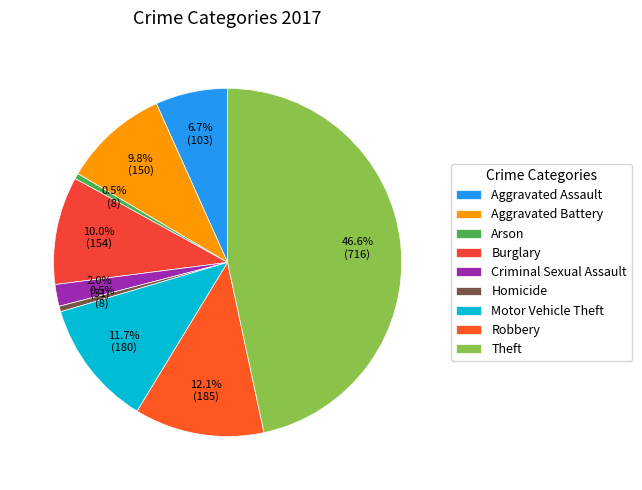

How many slices are in this pie chart?

9